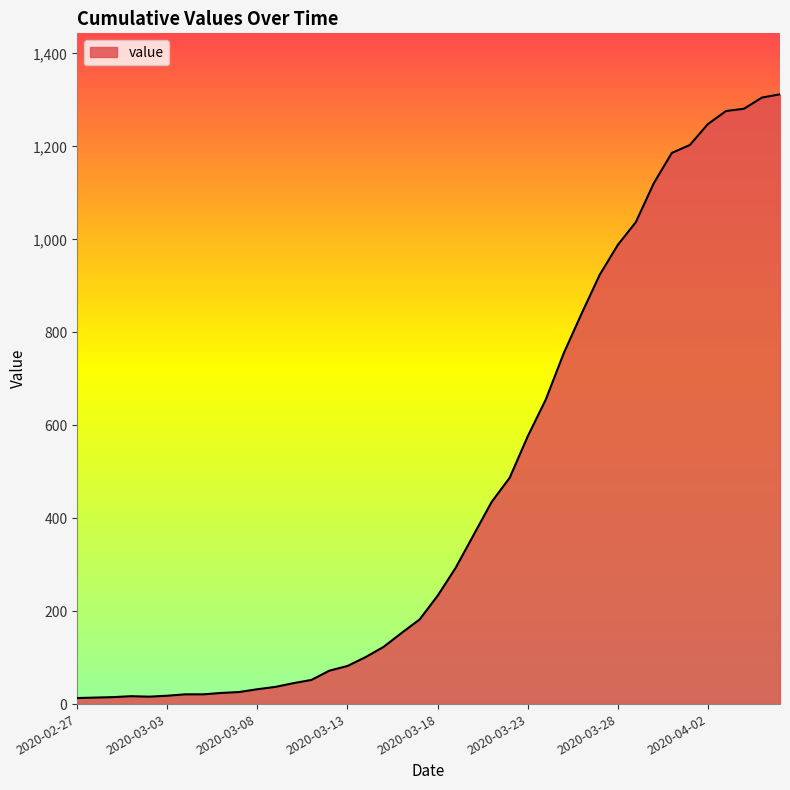

What is the smallest value displayed?

13